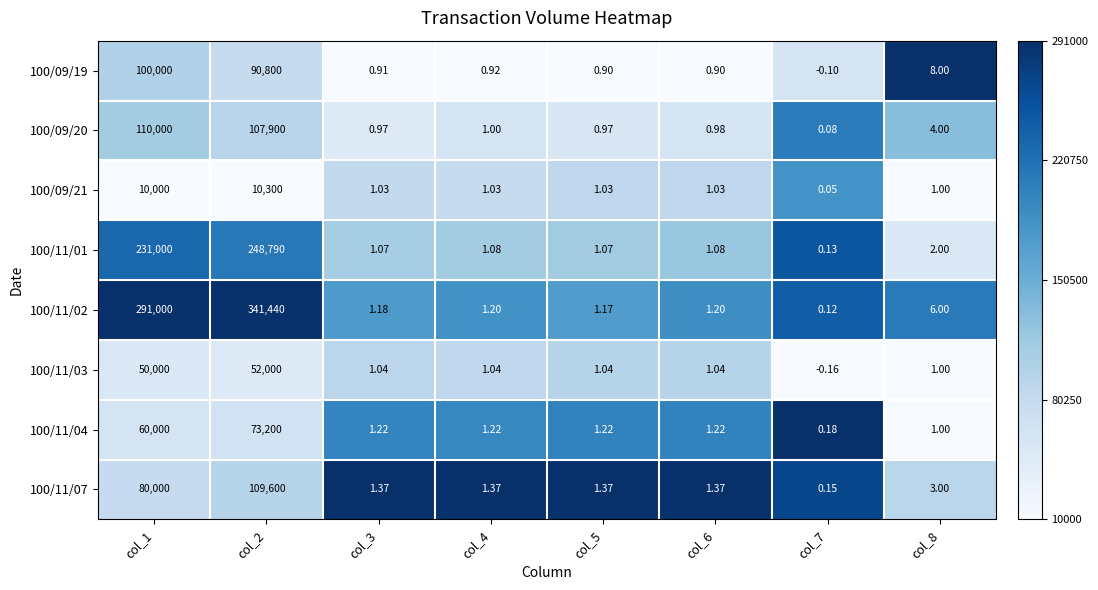

Is the value of 100/11/03 at col_4 greater than the value of 100/09/21 at col_4?

Yes